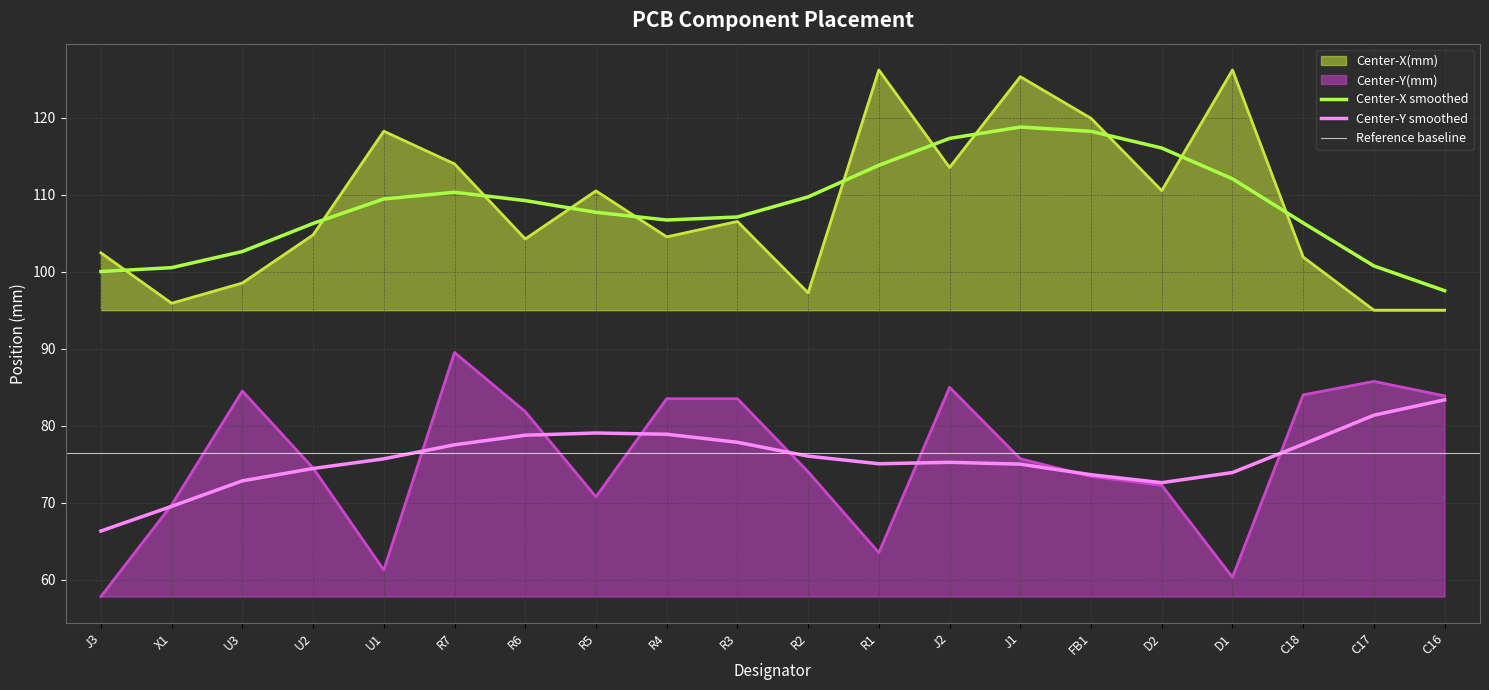

What is the lowest value of the Center-Y(mm) series?

57.8